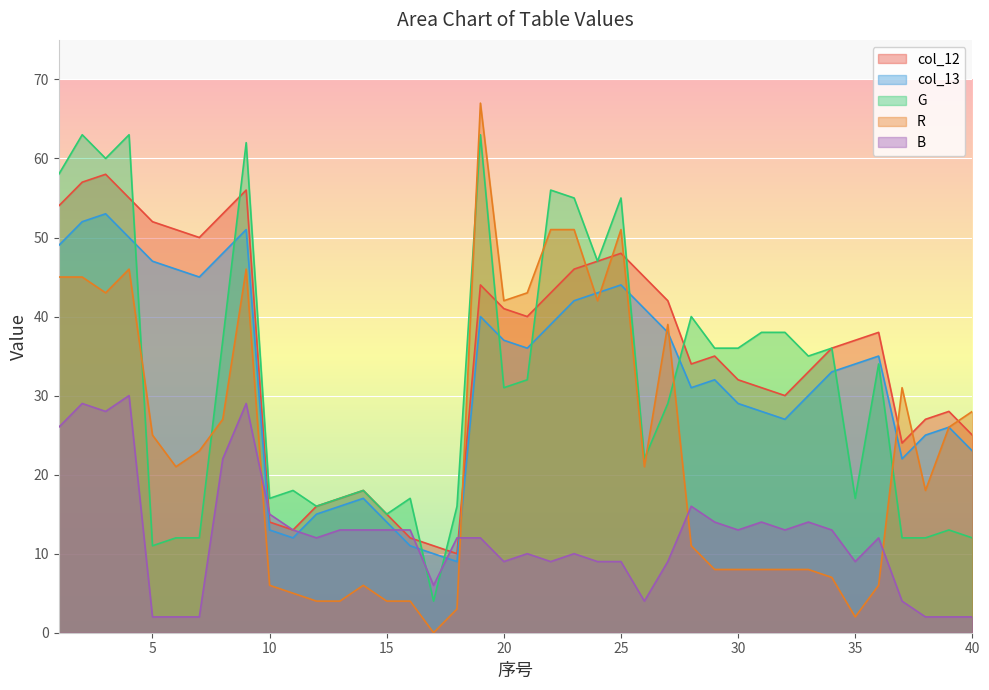

How many data points does each series have?

40